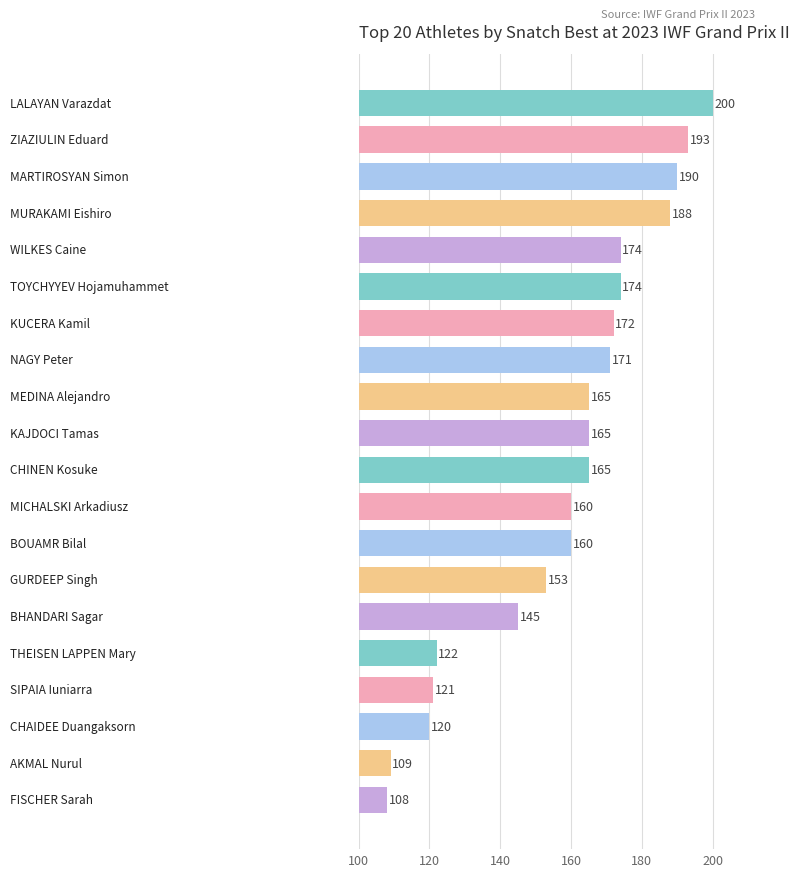

What is the minimum value shown in the chart?

108